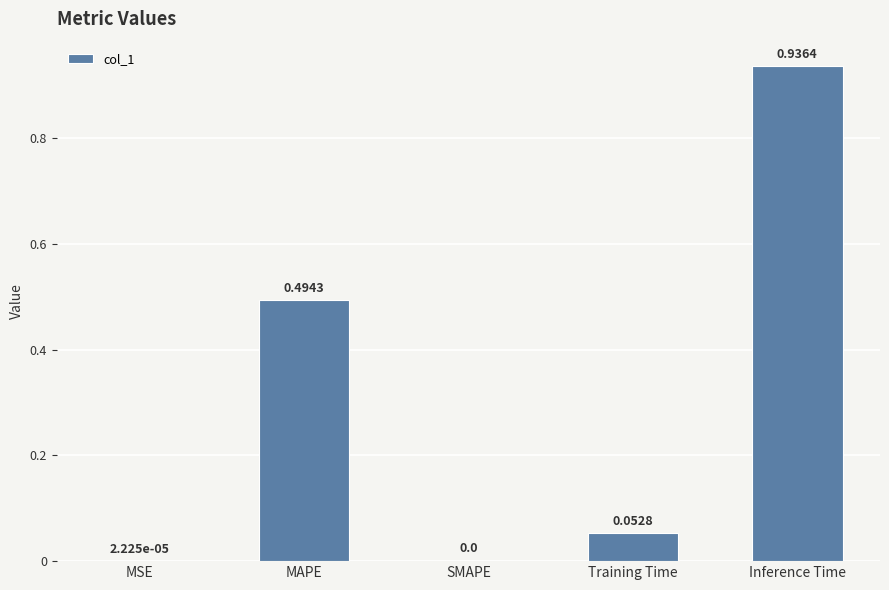

What is the sum of the values at MAPE and Inference Time?

1.4